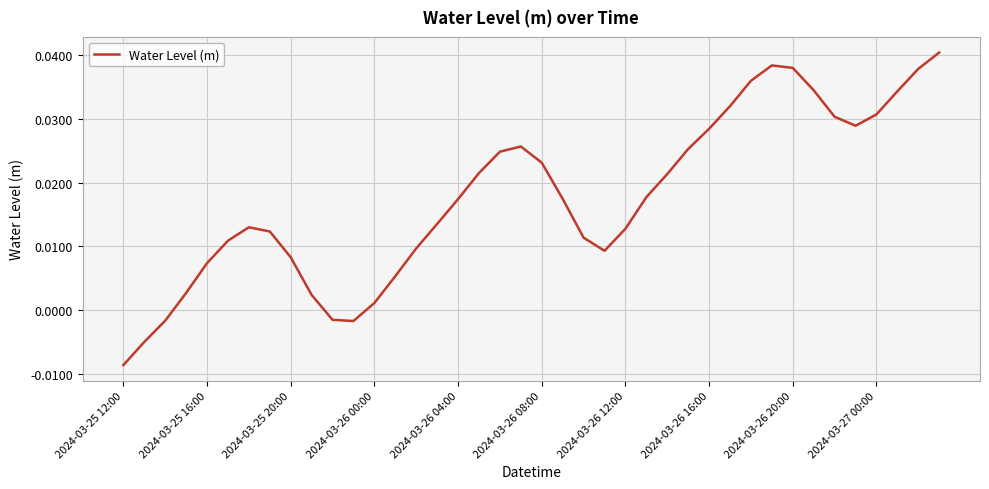

How many lines are shown in the chart?

1